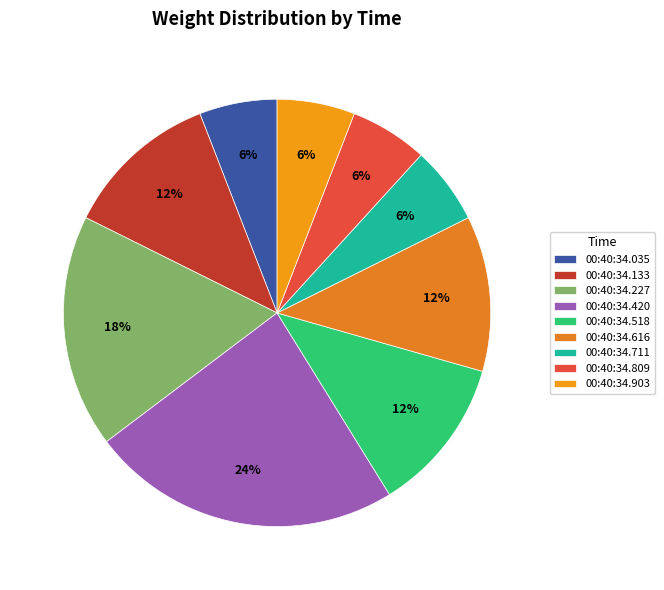

Does any single category account for the majority?

No